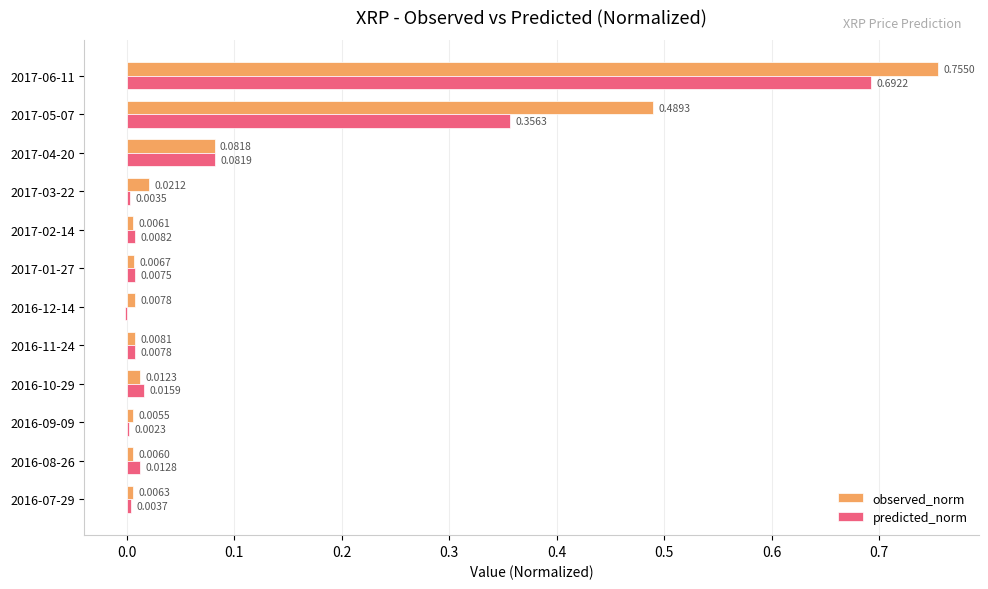

At which category is the sum across all series the highest?

2017-06-11